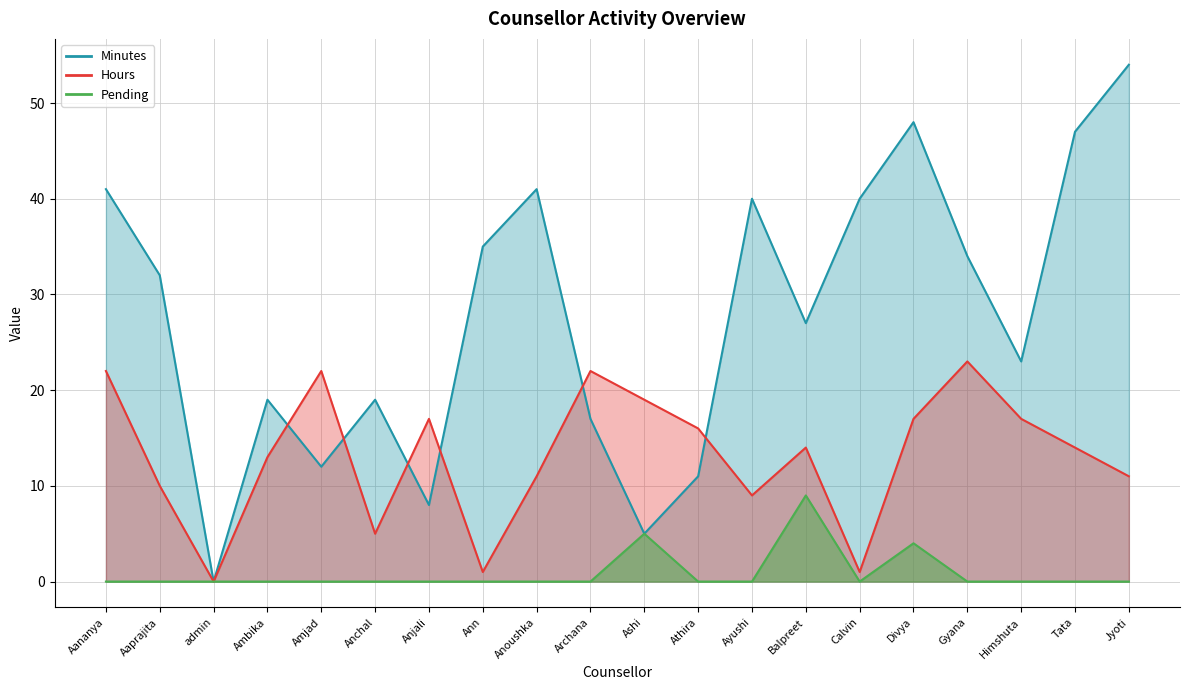

What is the label of the 14th point from the left?

Balpreet